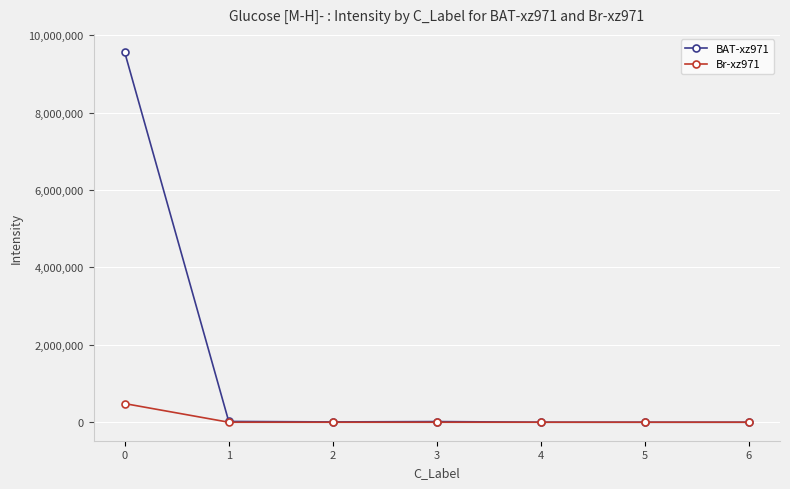

How many lines are shown in the chart?

2